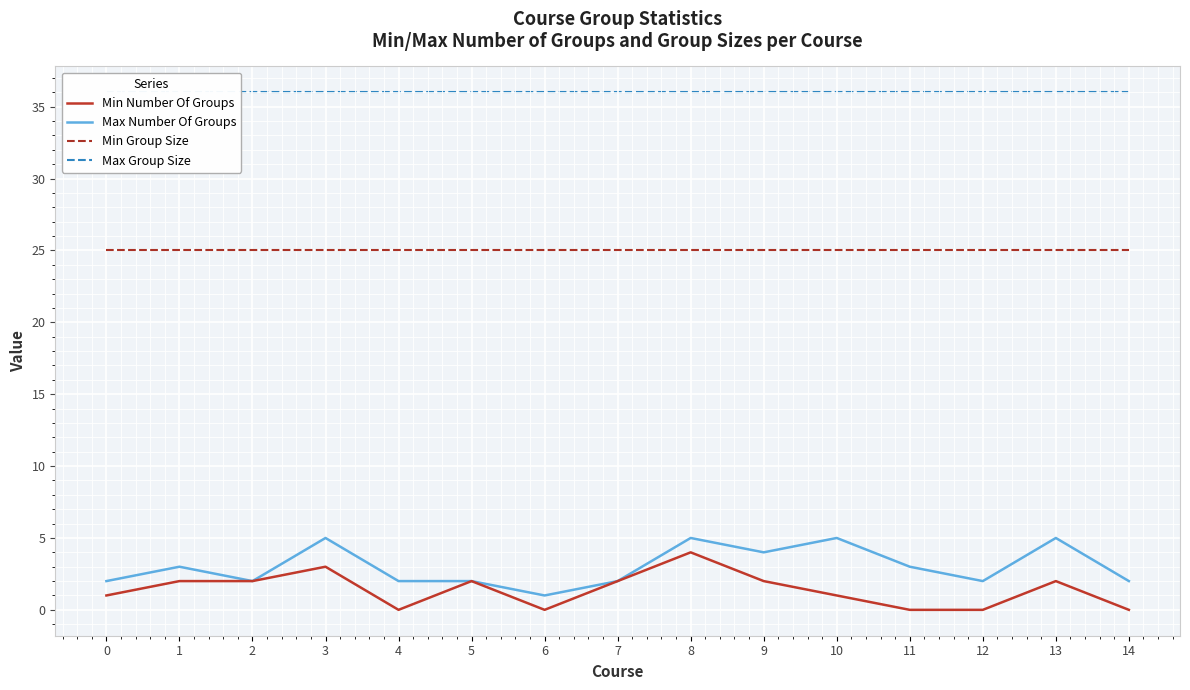

How many lines are shown in the chart?

4